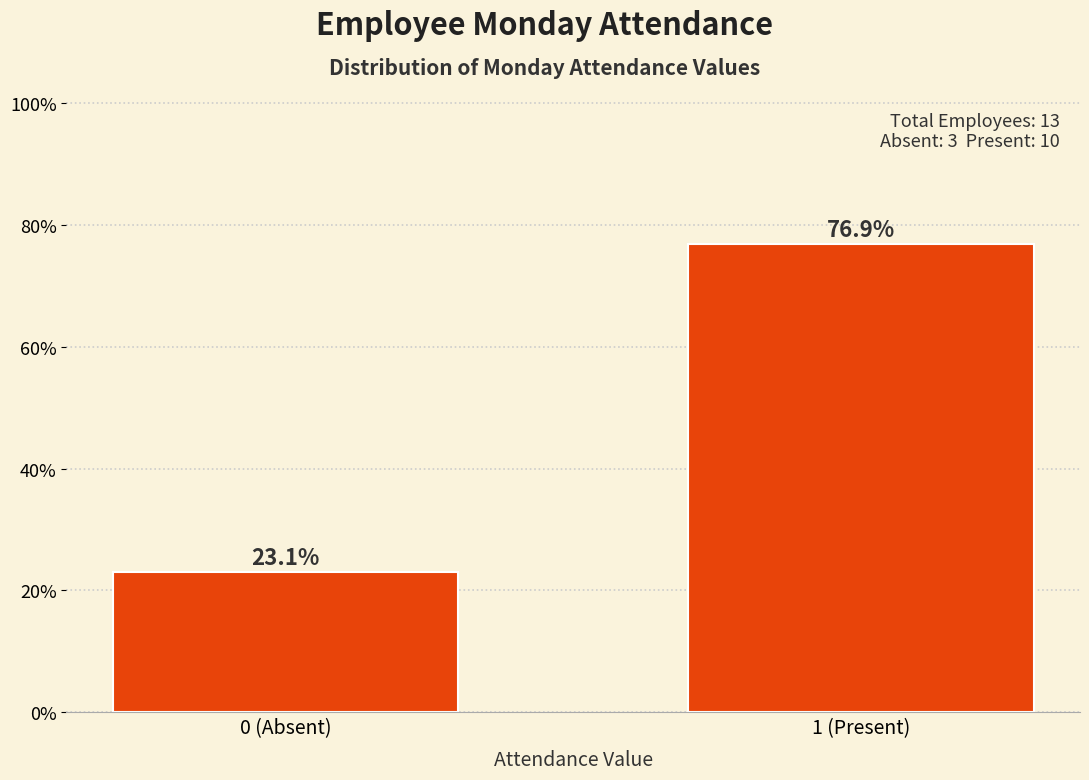

Reading left to right, list all the values displayed in this chart.

23.1	76.9